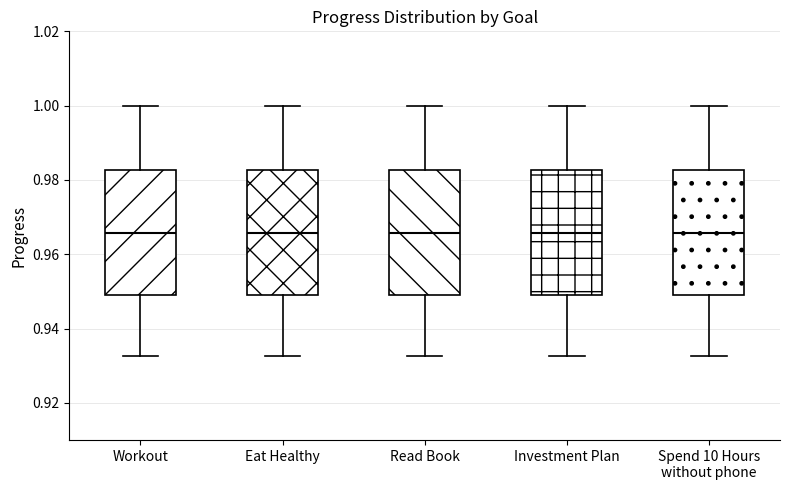

Reading left to right, transcribe this box plot: for each box, give where its median line is, the range the box spans, and where its two whiskers end, as read against the y-axis. The values are not printed on the chart, so give them approximately, as read against the axis.

Workout: median 0.966, box 0.950 to 0.982, whiskers 0.932 to 1.000
Eat Healthy: median 0.966, box 0.950 to 0.982, whiskers 0.932 to 1.000
Read Book: median 0.966, box 0.950 to 0.982, whiskers 0.932 to 1.000
Investment Plan: median 0.966, box 0.950 to 0.982, whiskers 0.932 to 1.000
Spend 10 Hours without phone: median 0.966, box 0.950 to 0.982, whiskers 0.932 to 1.000